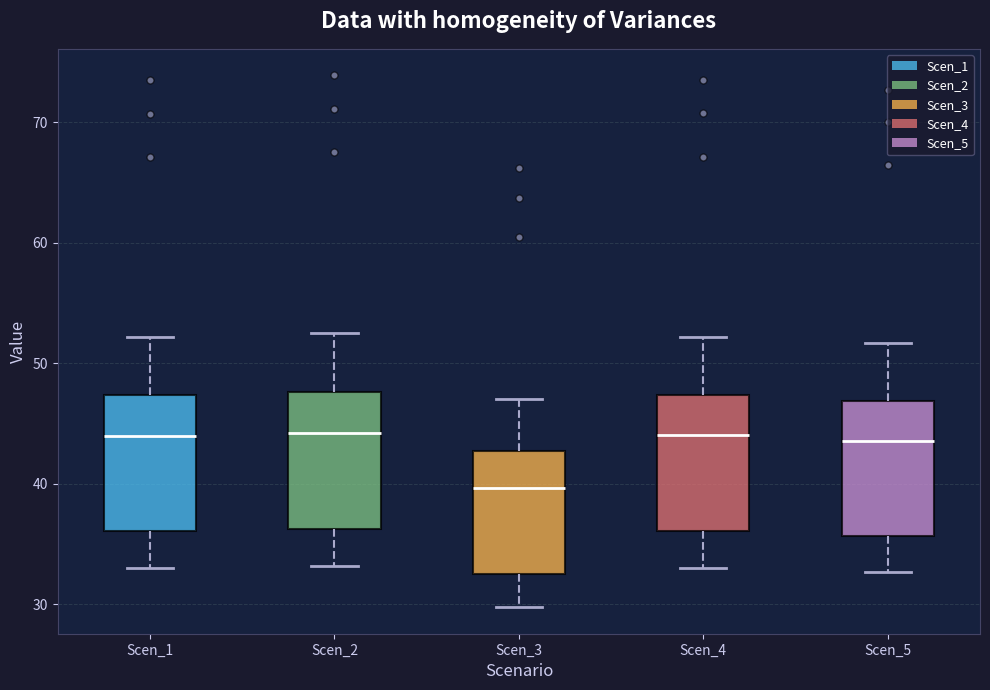

Reading left to right, transcribe this box plot: for each box, give where its median line is, the range the box spans, and where its two whiskers end, as read against the y-axis. The values are not printed on the chart, so give them approximately, as read against the axis.

Scen_1: median 44, box 36 to 47, whiskers 33 to 52
Scen_2: median 44, box 36 to 48, whiskers 33 to 53
Scen_3: median 40, box 33 to 43, whiskers 30 to 47
Scen_4: median 44, box 36 to 47, whiskers 33 to 52
Scen_5: median 44, box 36 to 47, whiskers 33 to 52